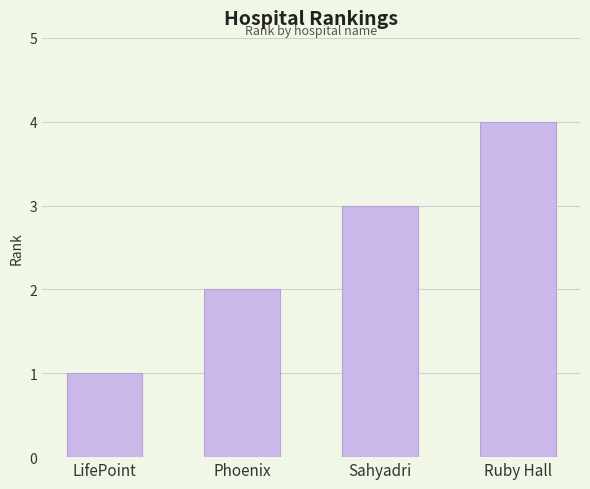

Reading right to left, transcribe all the data shown in this chart.

4	3	2	1